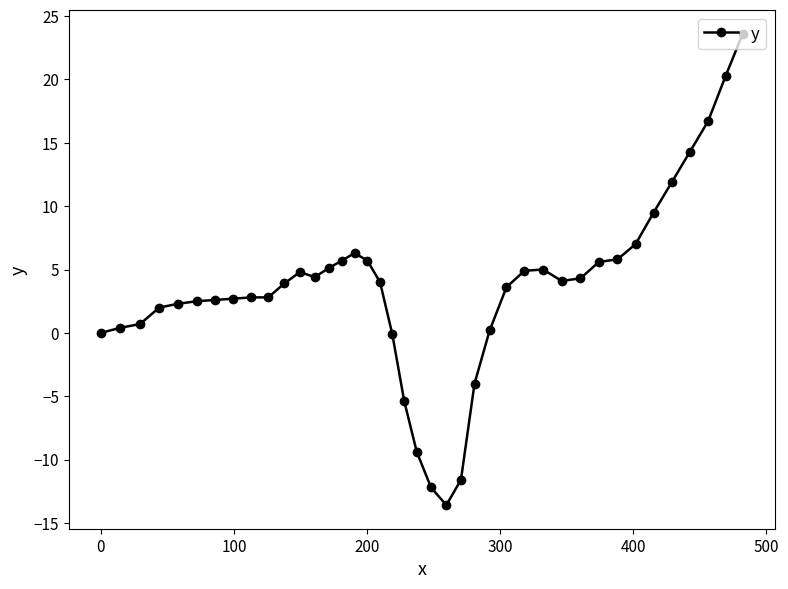

What is the average value?

3.5